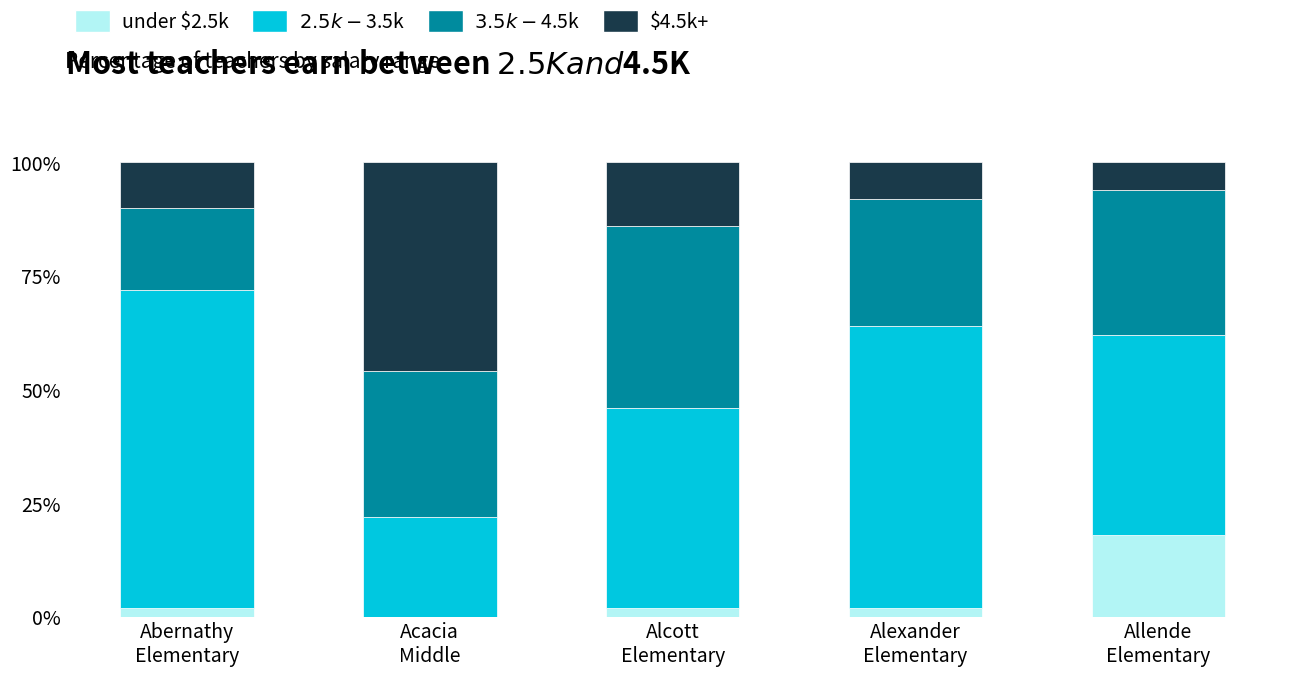

Are the bars grouped side by side (vs. stacked)?

No